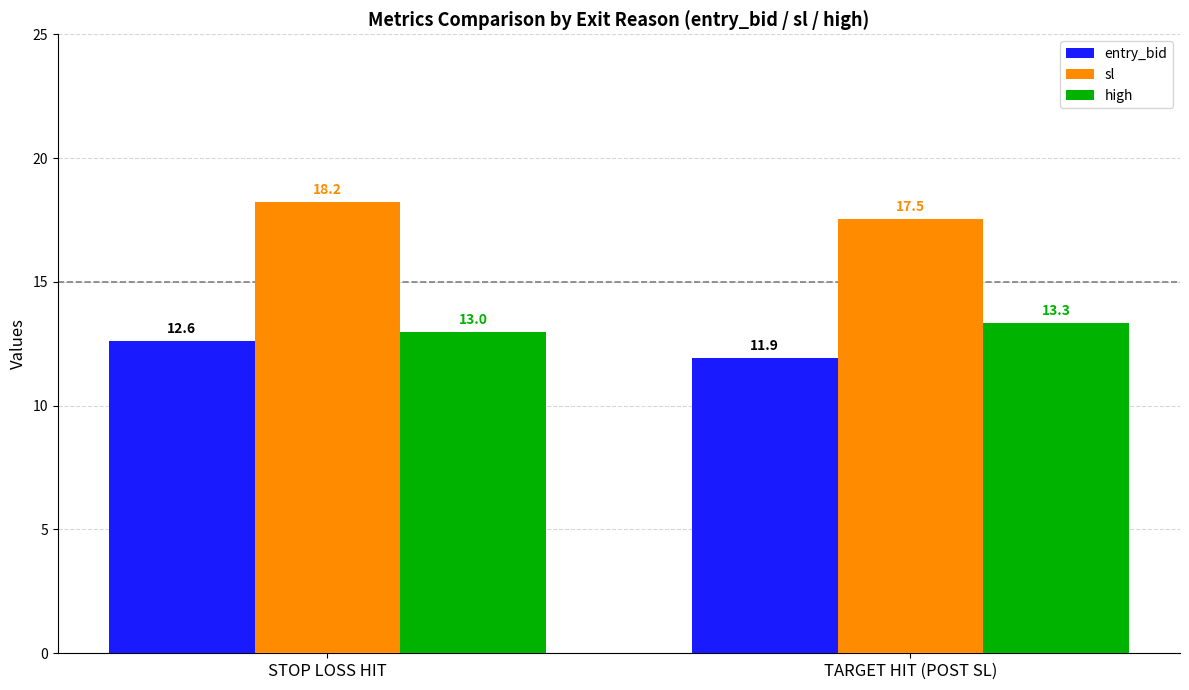

At which category is the sum across all series the highest?

STOP LOSS HIT